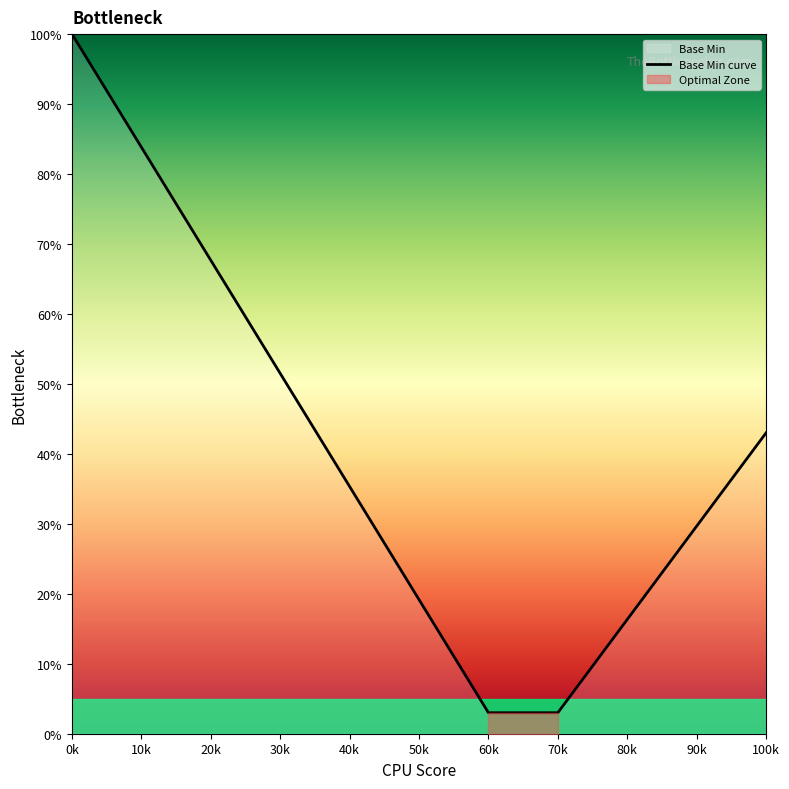

The chart shows a value of 100.0 at 0k. True or false?

True